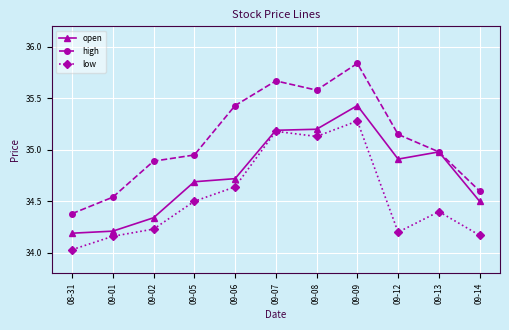

Which series has the largest total across all categories?

high